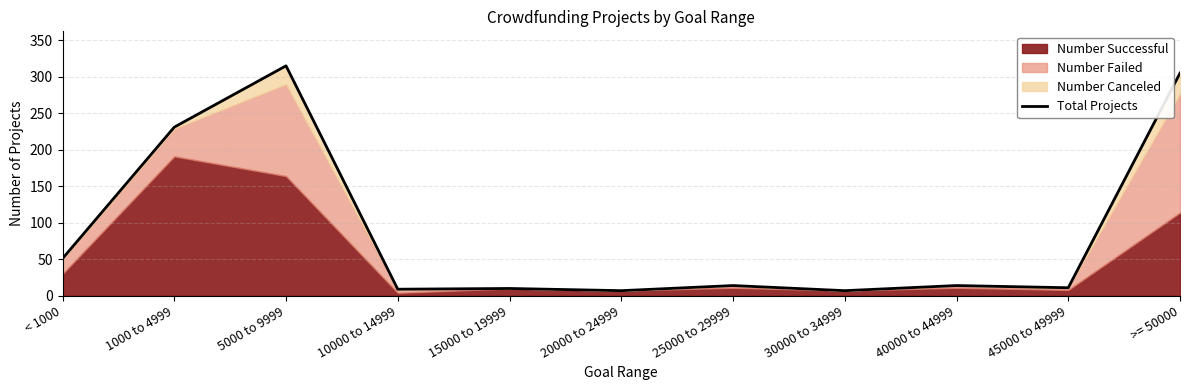

How many data points are above 14?

4